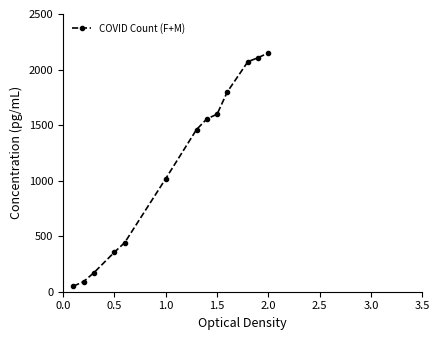

True or false: the data has more than 2 interior local peaks.

False